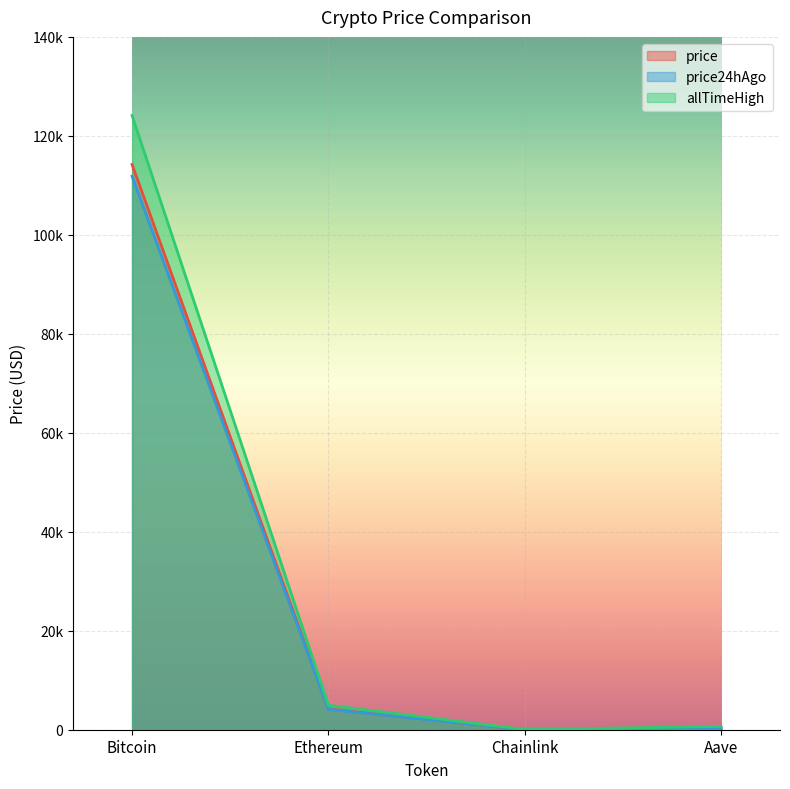

Does the chart display data point markers on the line(s)?

No